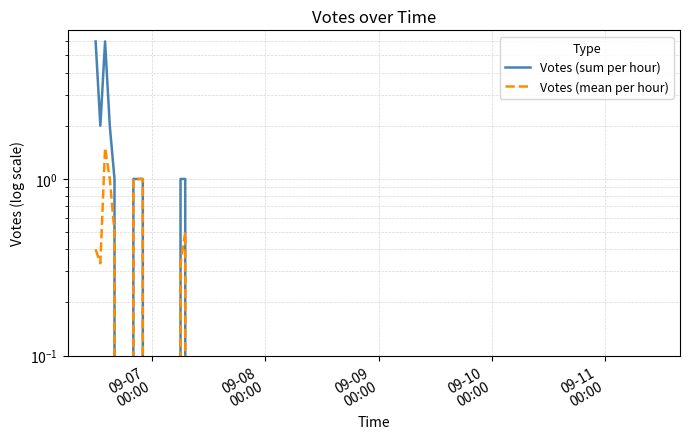

The Votes (sum per hour) series shows 0.6 at 09-10
00:00. True or false?

False